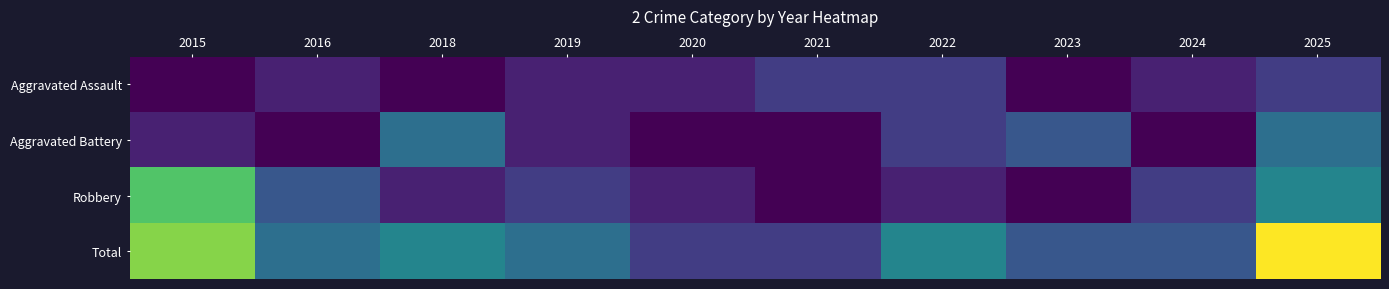

What is the difference between the highest and lowest values at 2024?

3